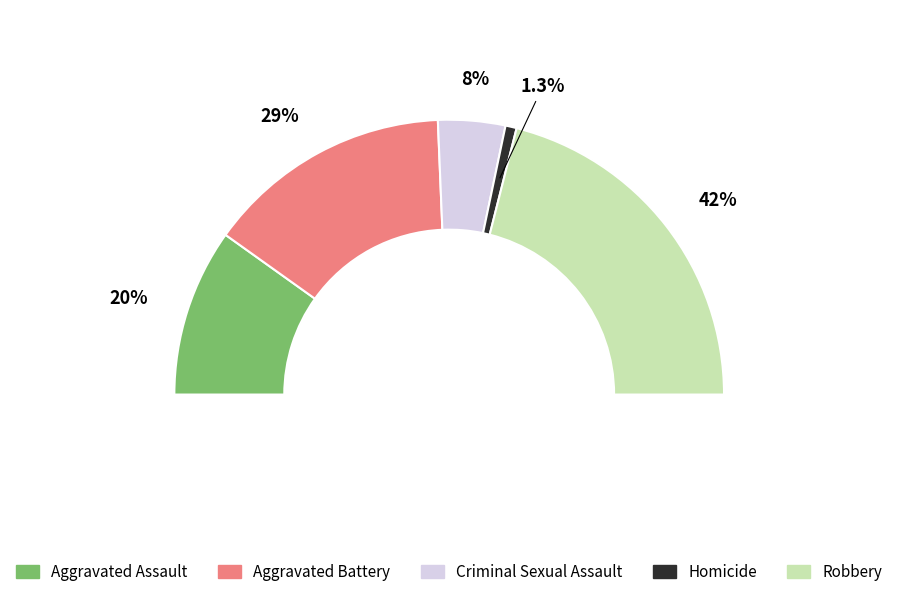

How many slices are in this pie chart?

5